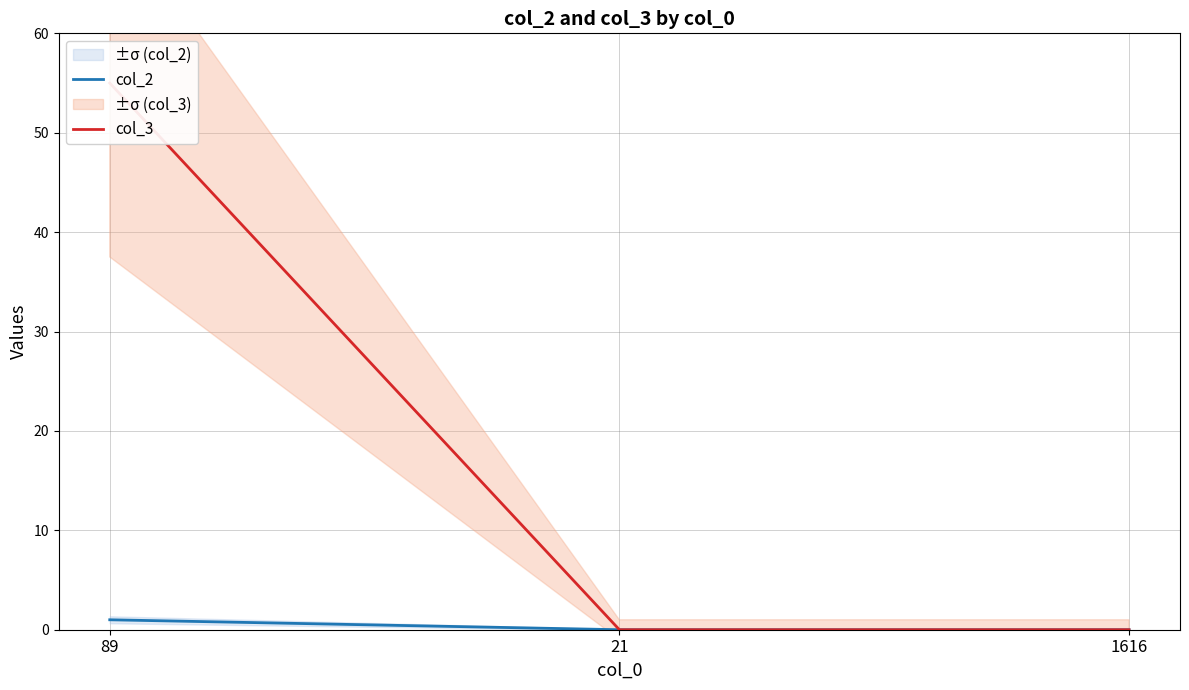

Is this an area chart (filled region under the line)?

No